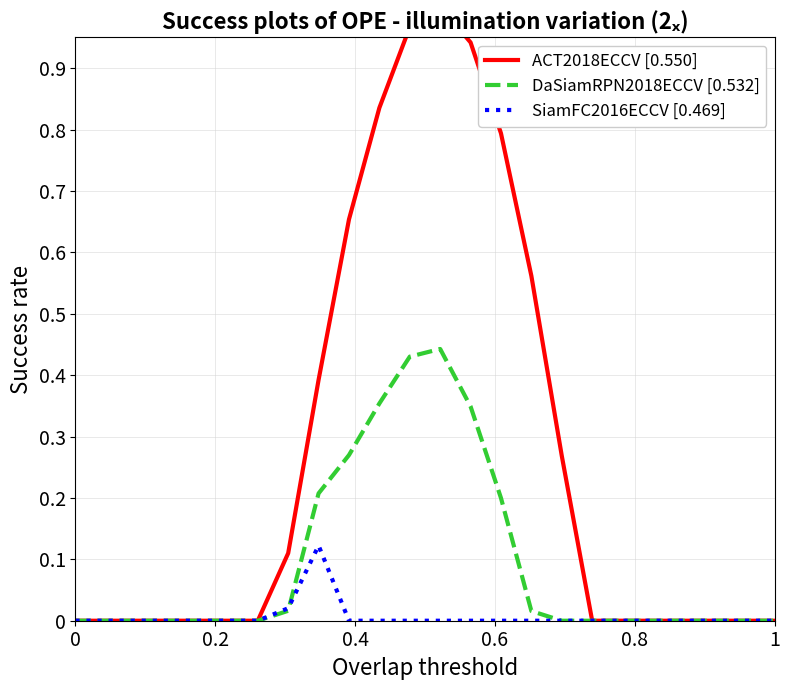

Where is the first local maximum for DaSiamRPN2018ECCV [0.532]?

12